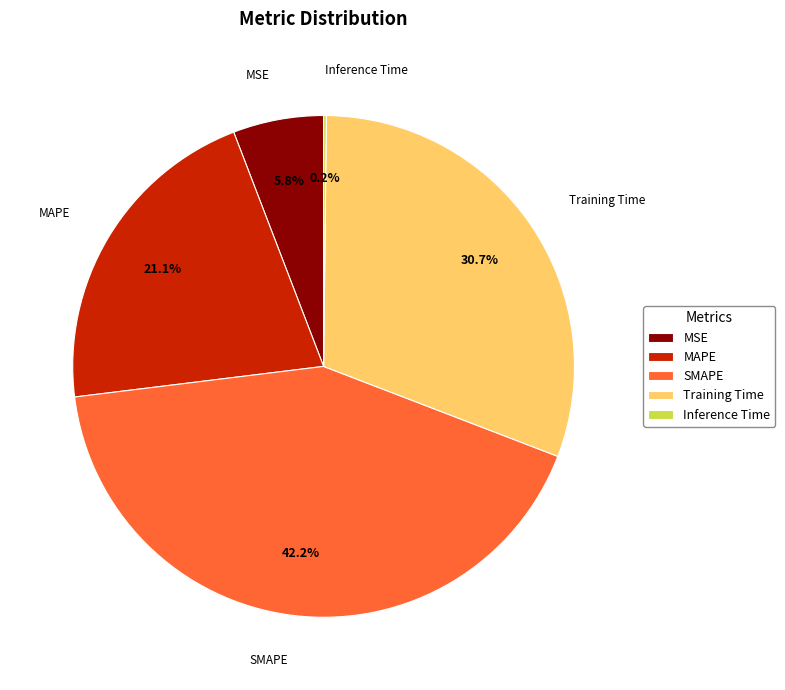

Is the sum of MAPE and SMAPE greater than half?

Yes